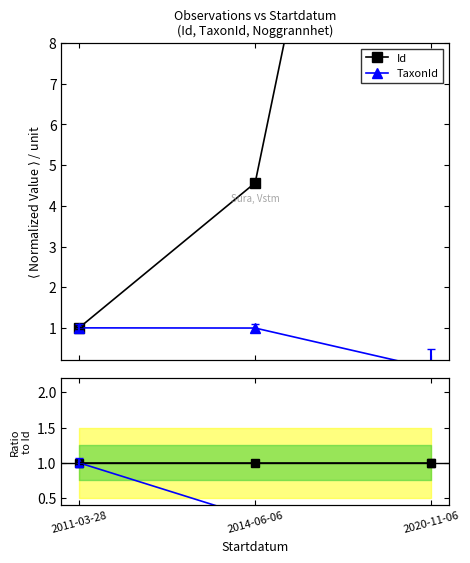

Reading left to right, extract all data points from this chart.

Id: 2011-03-28=1.0	2014-06-06=4.6	2020-11-06=25.5
TaxonId: 2011-03-28=1.0	2014-06-06=1.0	2020-11-06=0.0
Id / Id: 2011-03-28=1.0	2014-06-06=1.0	2020-11-06=1.0
TaxonId / Id: 2011-03-28=1.0	2014-06-06=0.2	2020-11-06=0.0